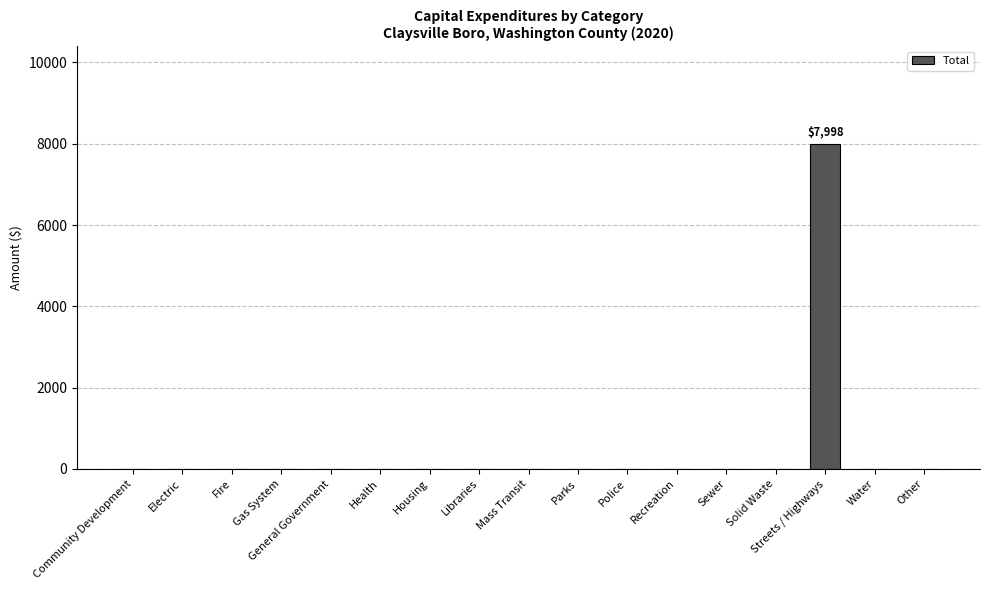

How many data points are above 0?

1